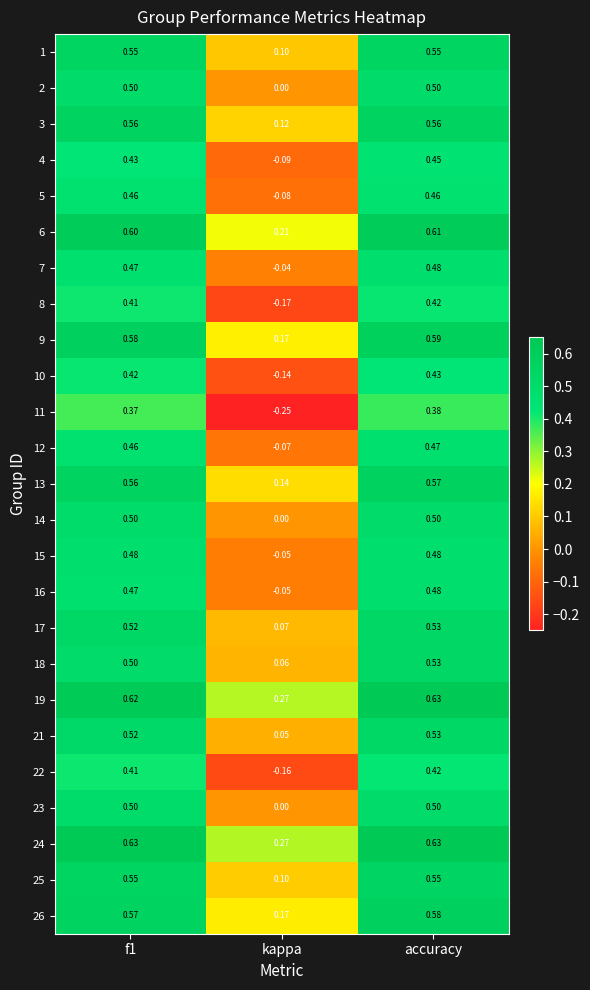

At which label is 7 closest to 0?

kappa